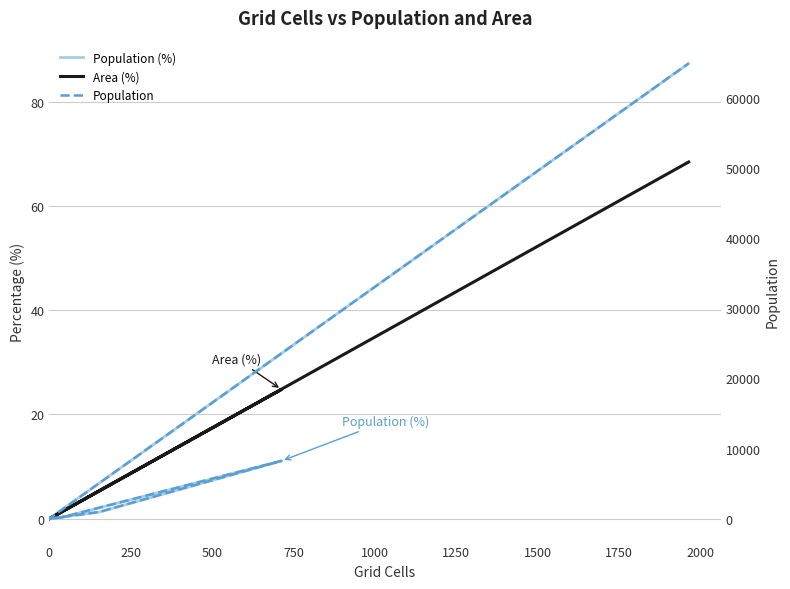

Which series has the widest spread of values?

Population